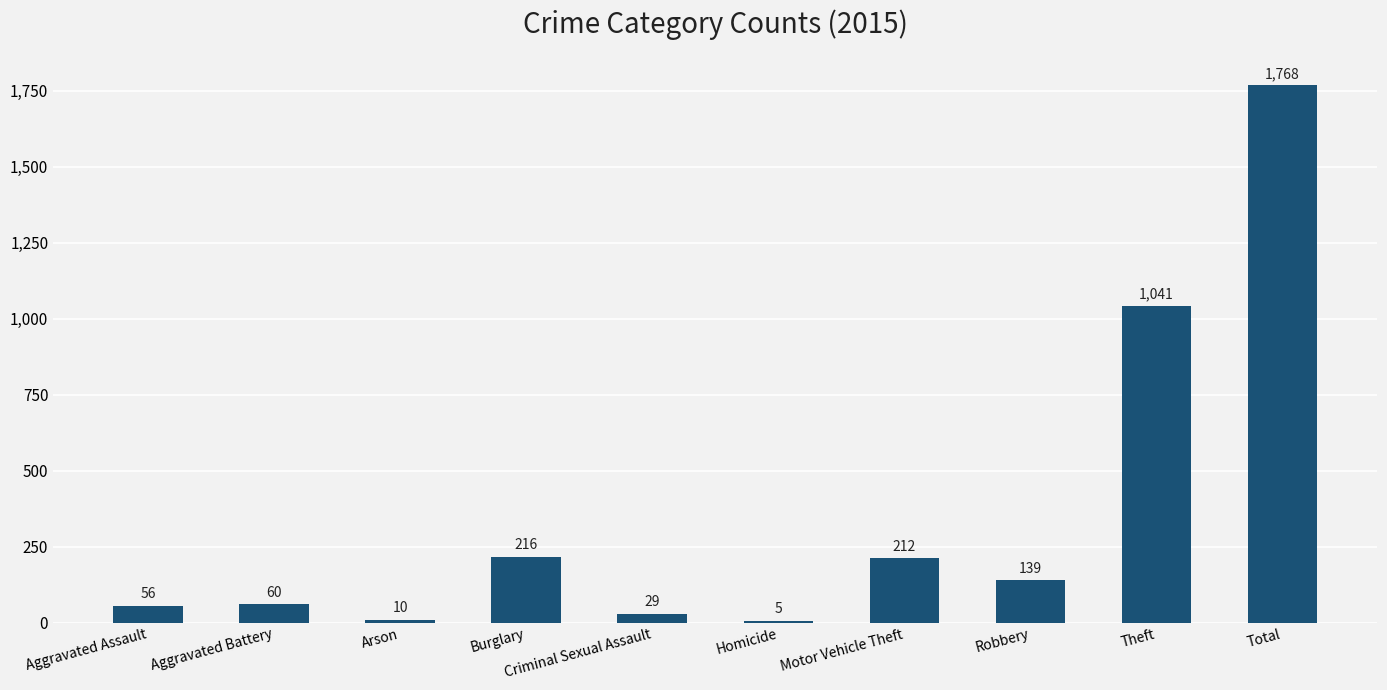

What is the sum of all values?

3536